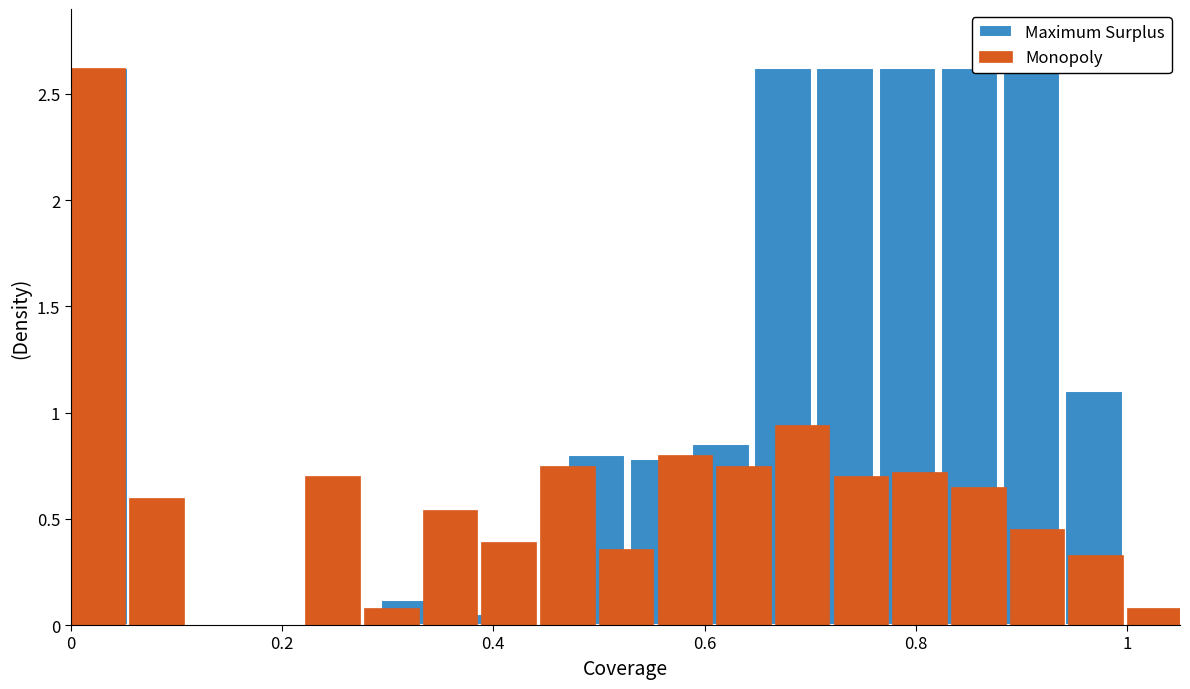

True or false: the data shows 0.0 at 0.4.

True